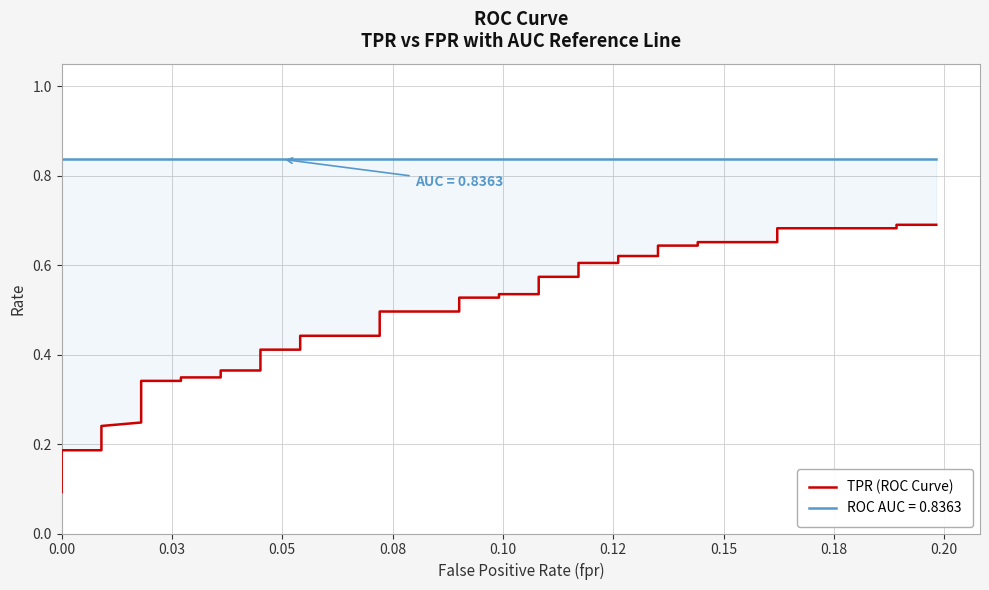

Reading right to left, what are all the values shown in this chart?

0.7	0.7	0.7	0.7	0.7	0.7	0.6	0.6	0.6	0.6	0.6	0.6	0.6	0.6	0.5	0.5	0.5	0.5	0.5	0.5	0.4	0.4	0.4	0.4	0.4	0.4	0.3	0.3	0.3	0.3	0.3	0.3	0.3	0.2	0.2	0.2	0.2	0.2	0.1	0.1